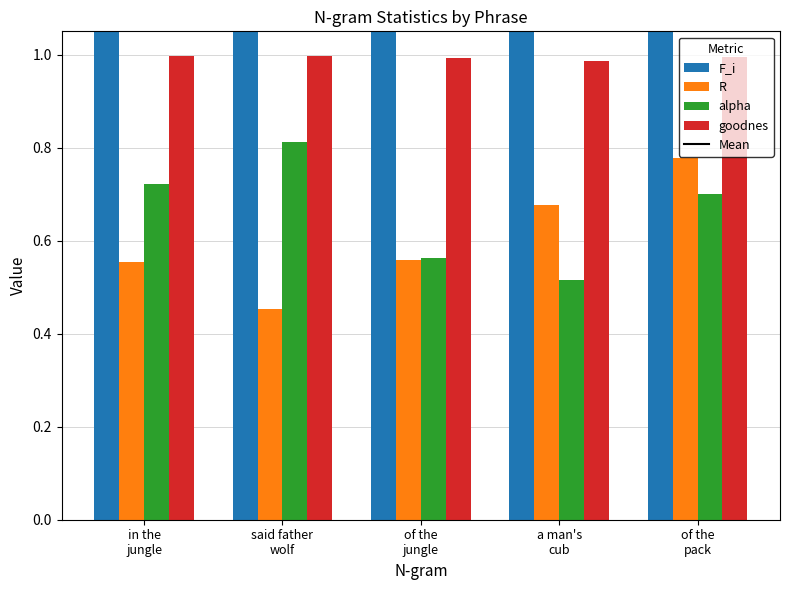

What is the value of the R bar at the 1st from the left?

0.6